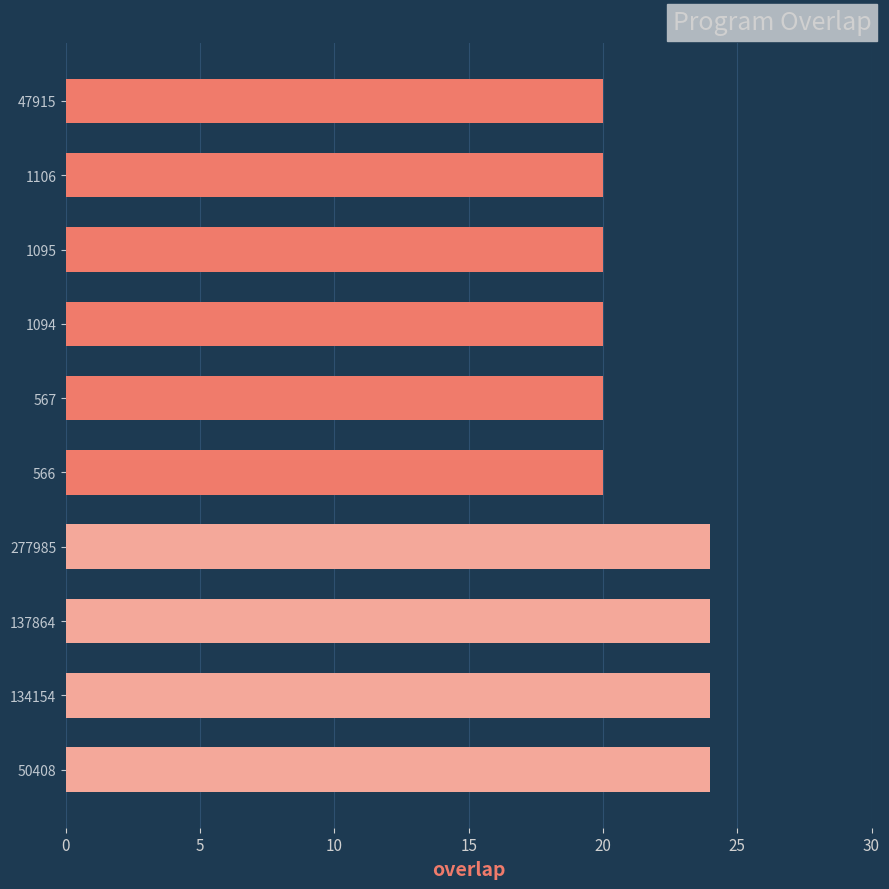

Reading top to bottom, transcribe all the data shown in this chart.

47915=20	1106=20	1095=20	1094=20	567=20	566=20	277985=24	137864=24	134154=24	50408=24